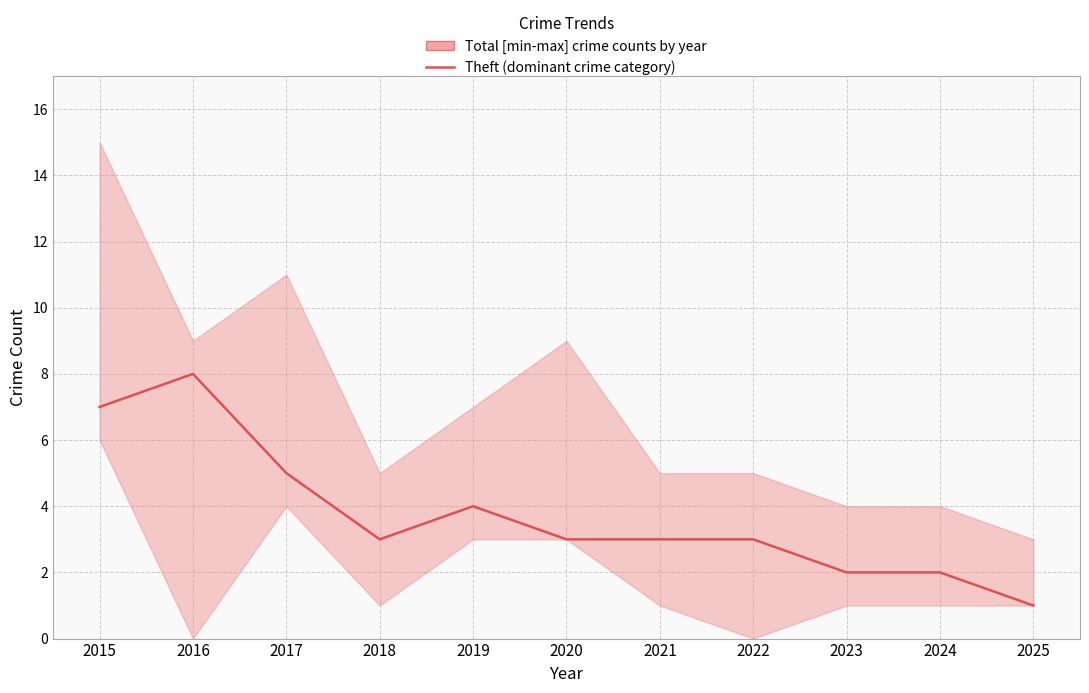

Does the chart have visible grid lines?

Yes